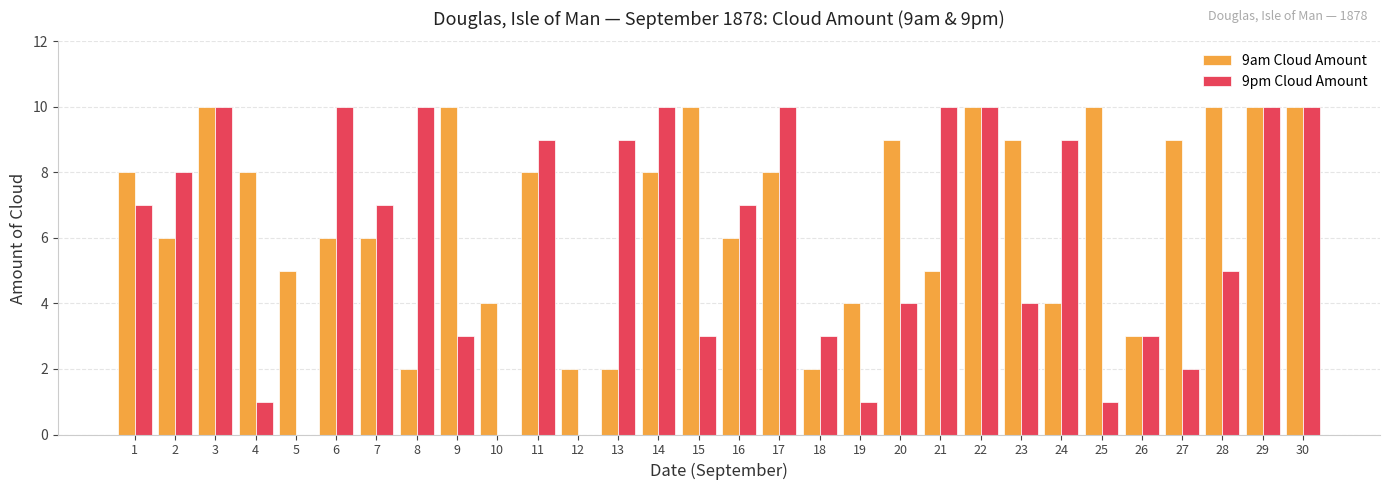

Between 3 and 4, which series saw the biggest shift?

9pm Cloud Amount